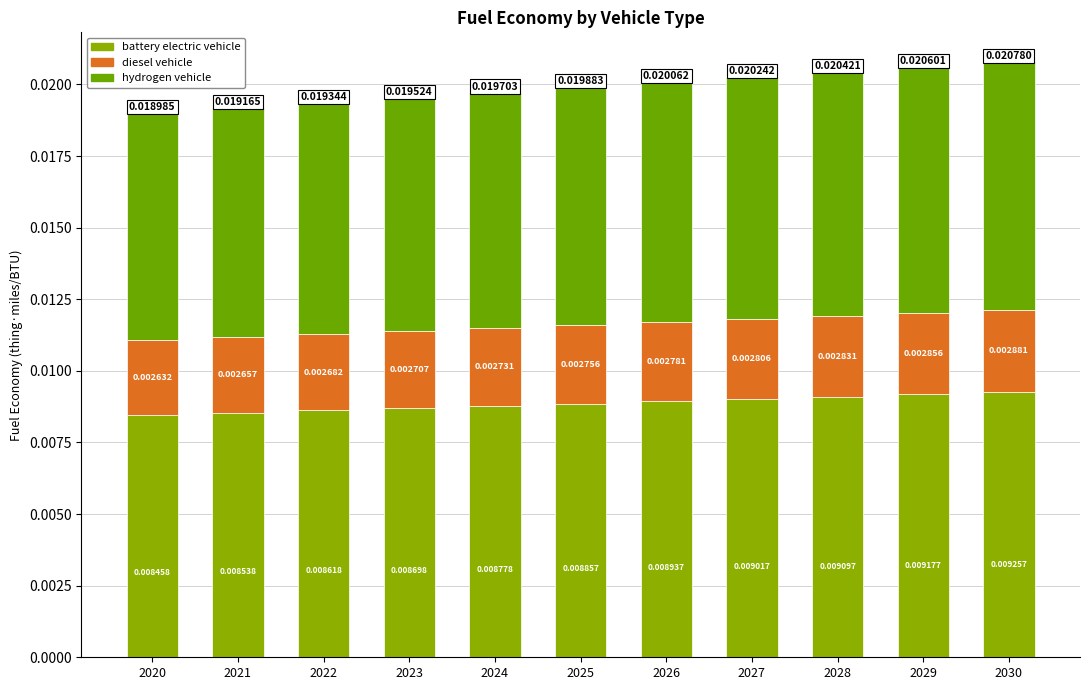

What are all the series names shown in the legend?

battery electric vehicle, diesel vehicle, hydrogen vehicle